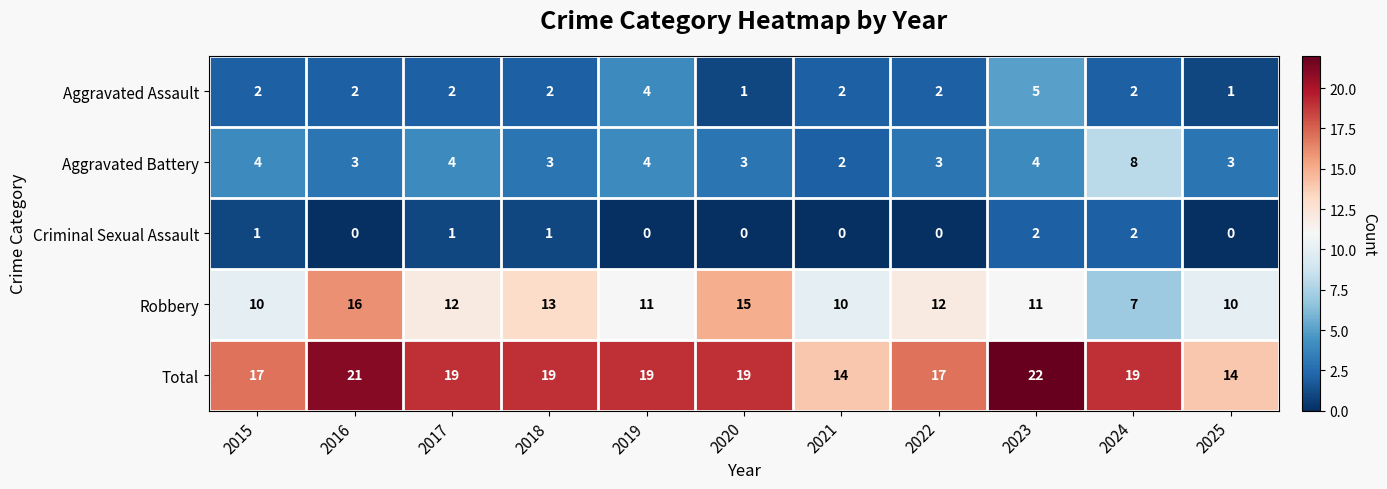

Which category has the lowest value in the Aggravated Battery series?

2021